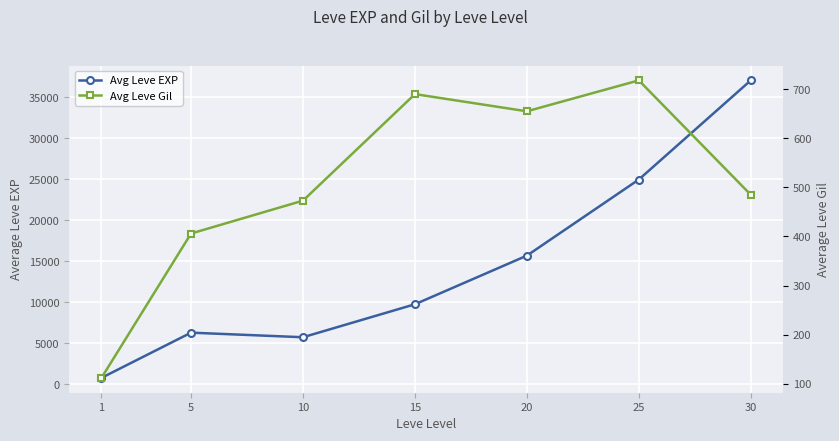

In Avg Leve EXP, how many points are lower than both neighbors (excluding endpoints)?

1